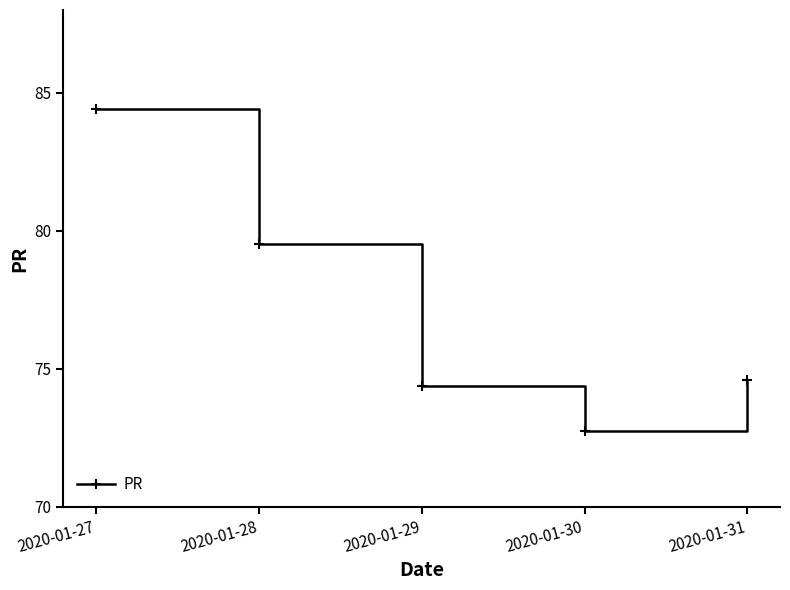

Approximately how many times larger is the value at 2020-01-27 compared to 2020-01-30?

1.2